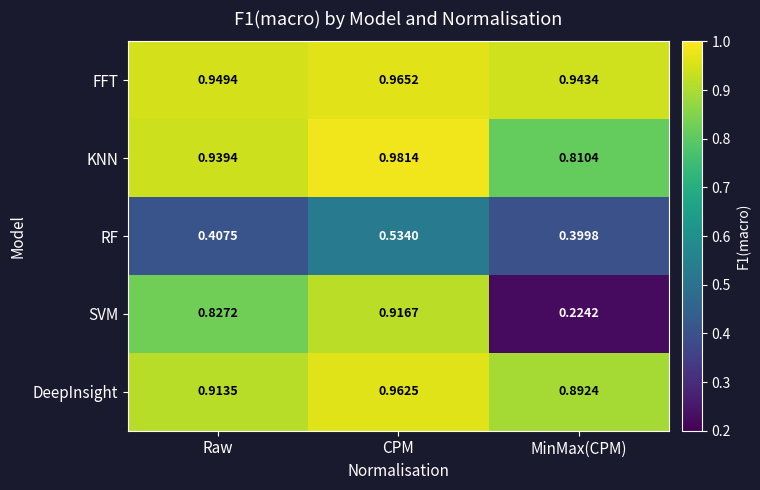

Is the value of DeepInsight at MinMax(CPM) greater than the value of RF at CPM?

Yes